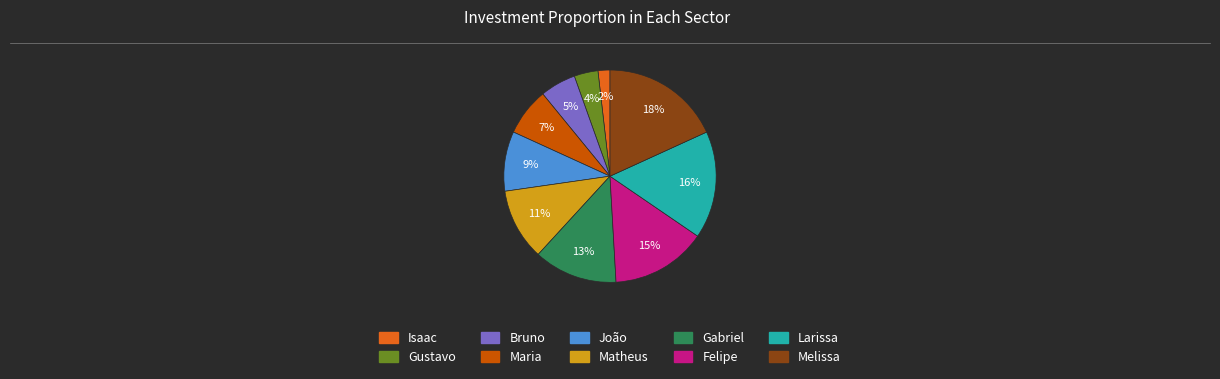

To the nearest percent, what percentage of the pie is Gustavo?

4%